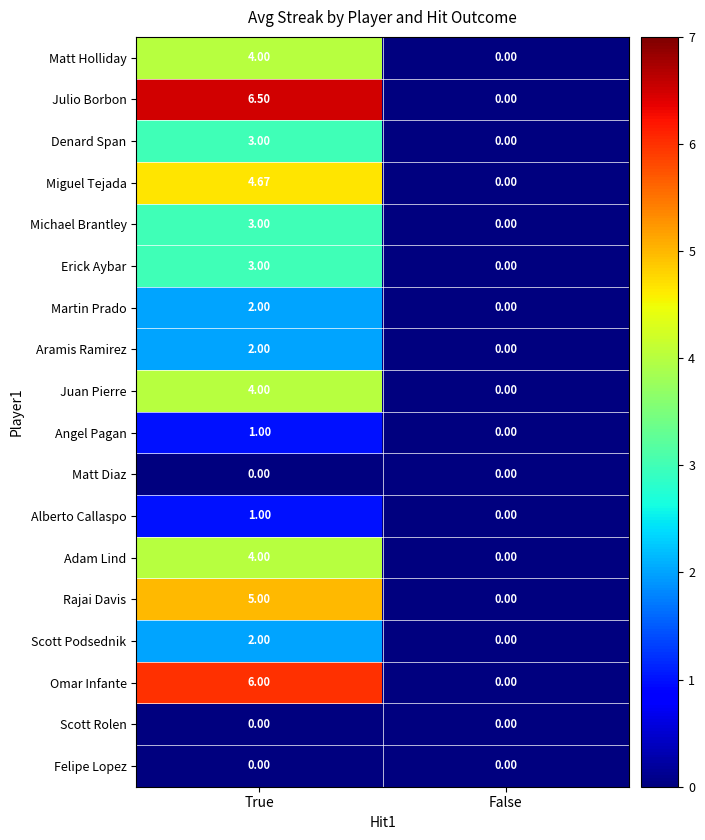

Rank the categories by Alberto Callaspo value from lowest to highest.

False, True